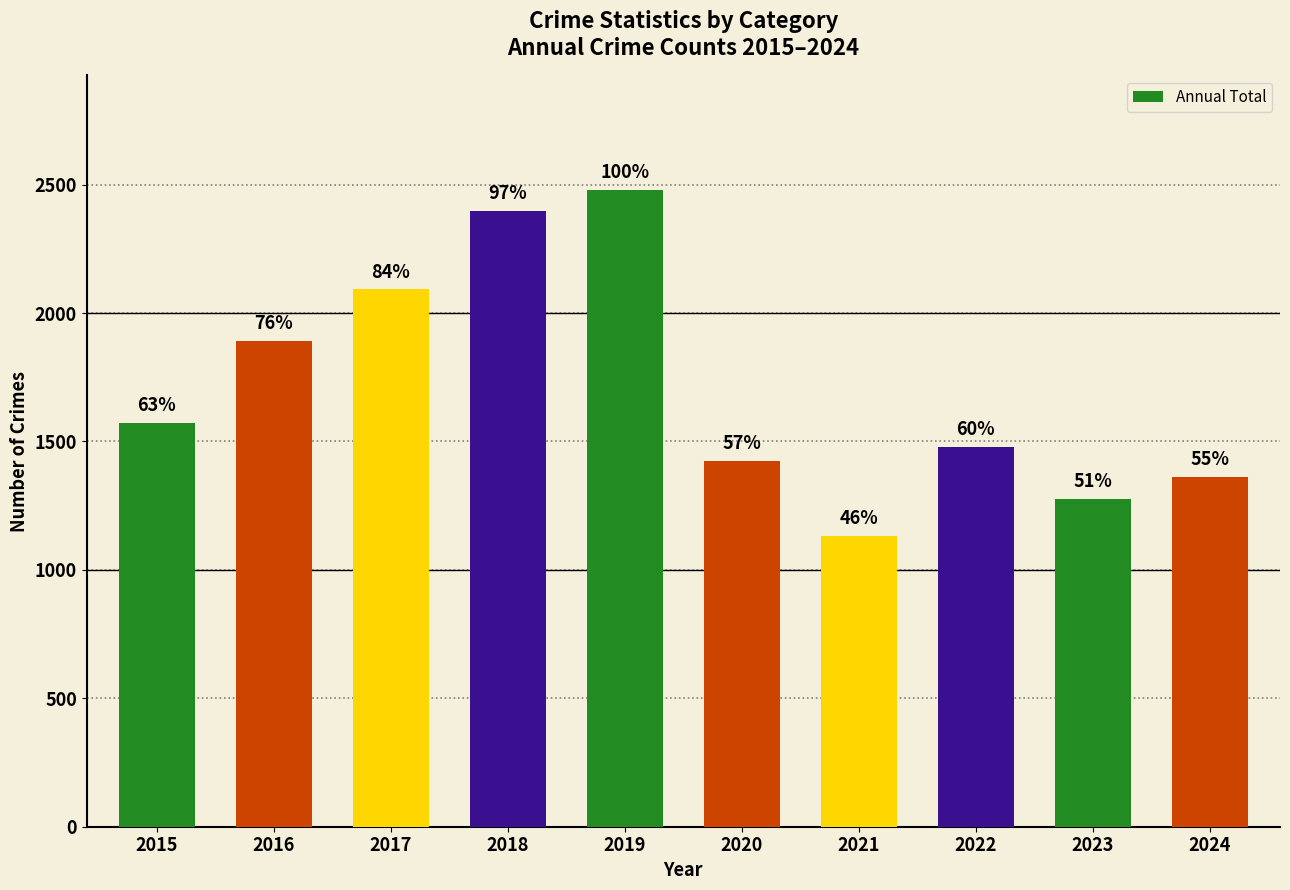

What is the sum of the values at 2021 and 2016?

3024